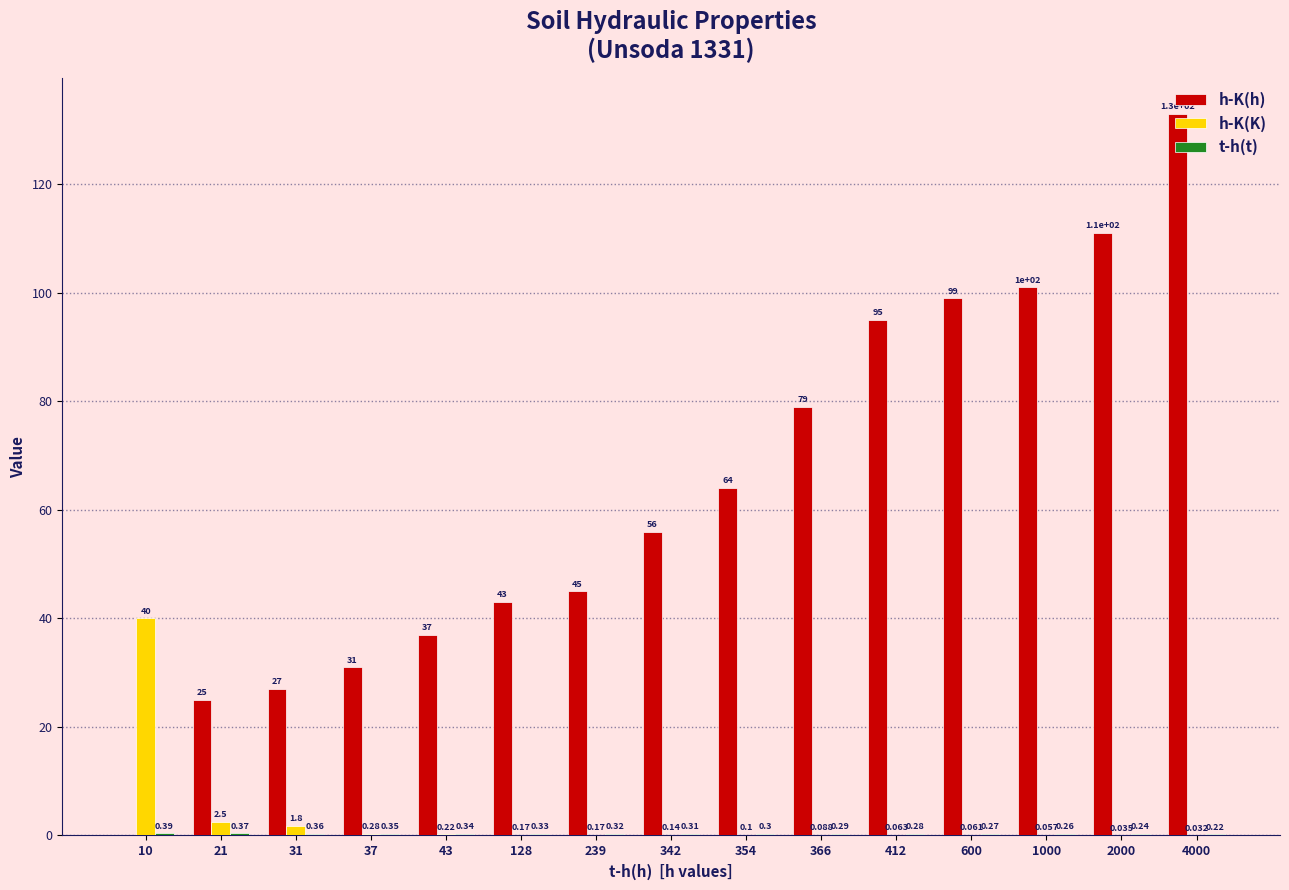

How many positive values does the h-K(h) series have?

14